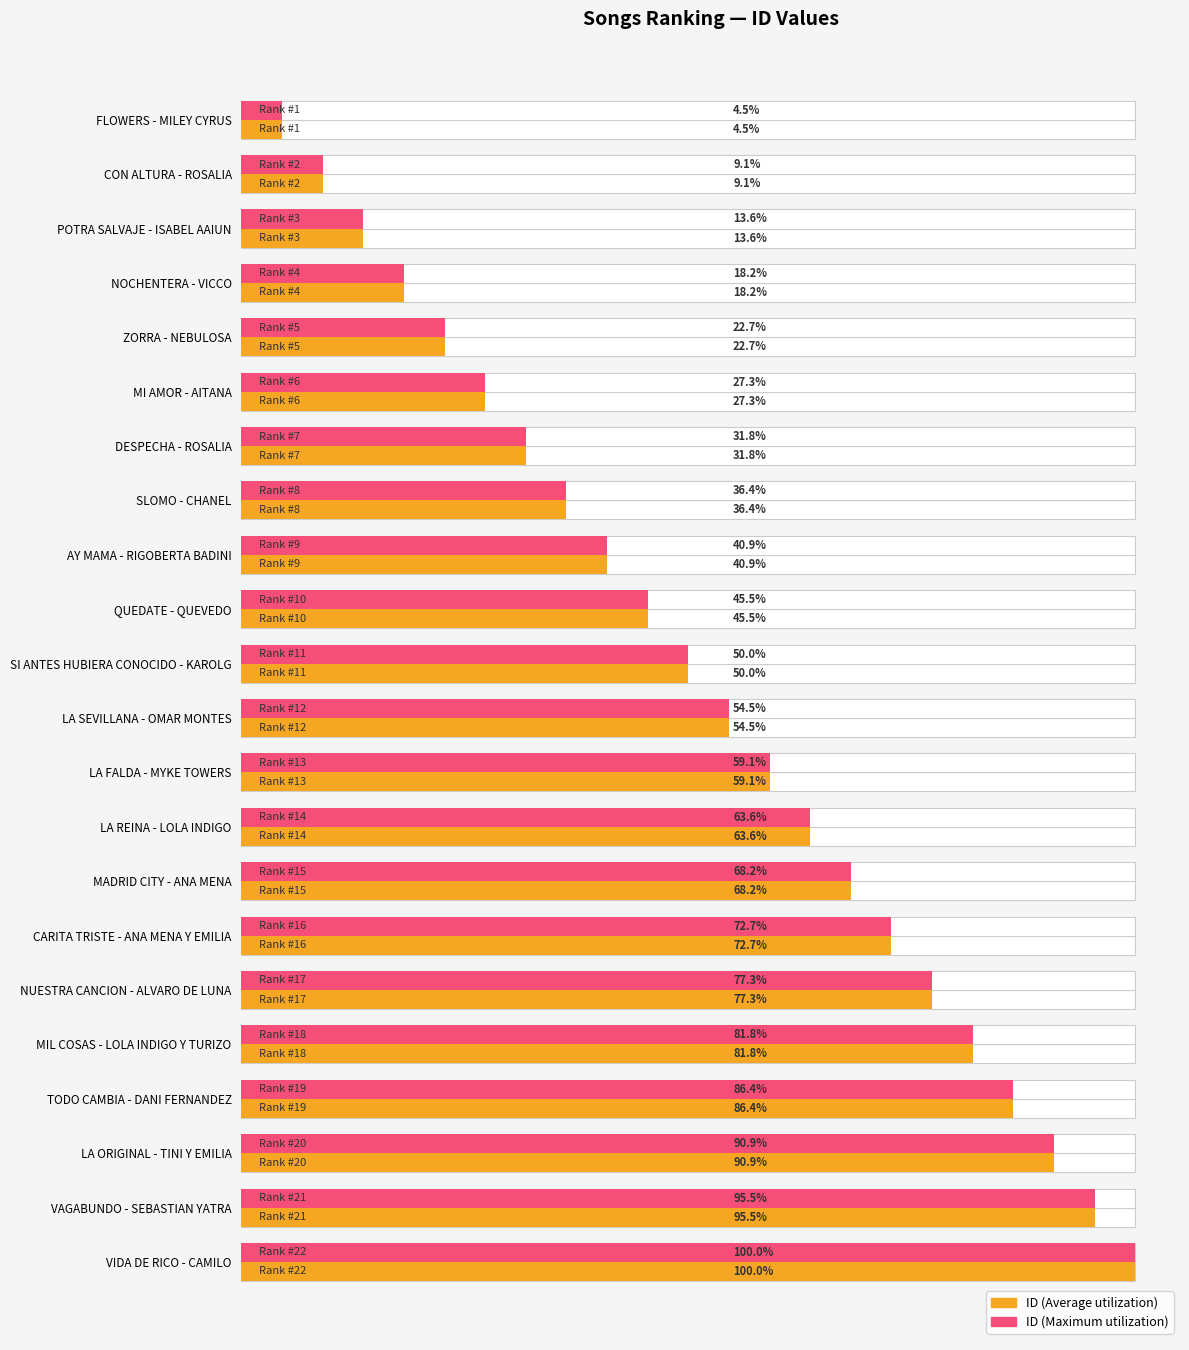

How many data points in ID (Average) are less than 12?

11